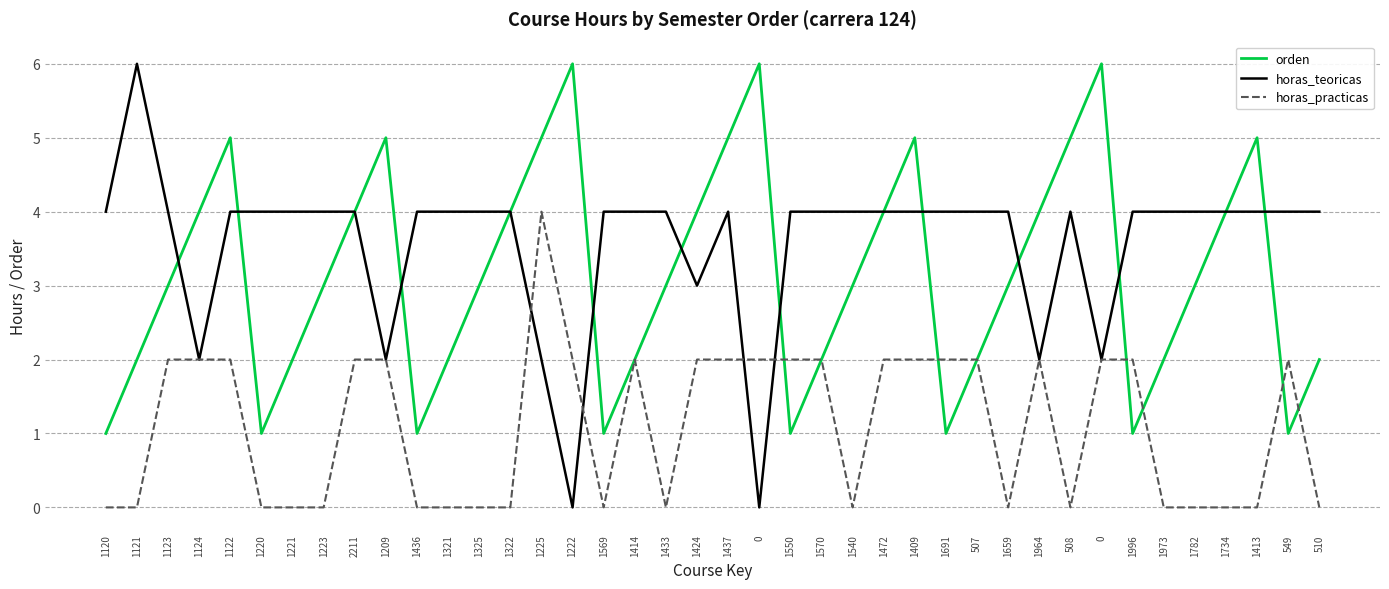

What is the label of the 16th point from the left?

1222